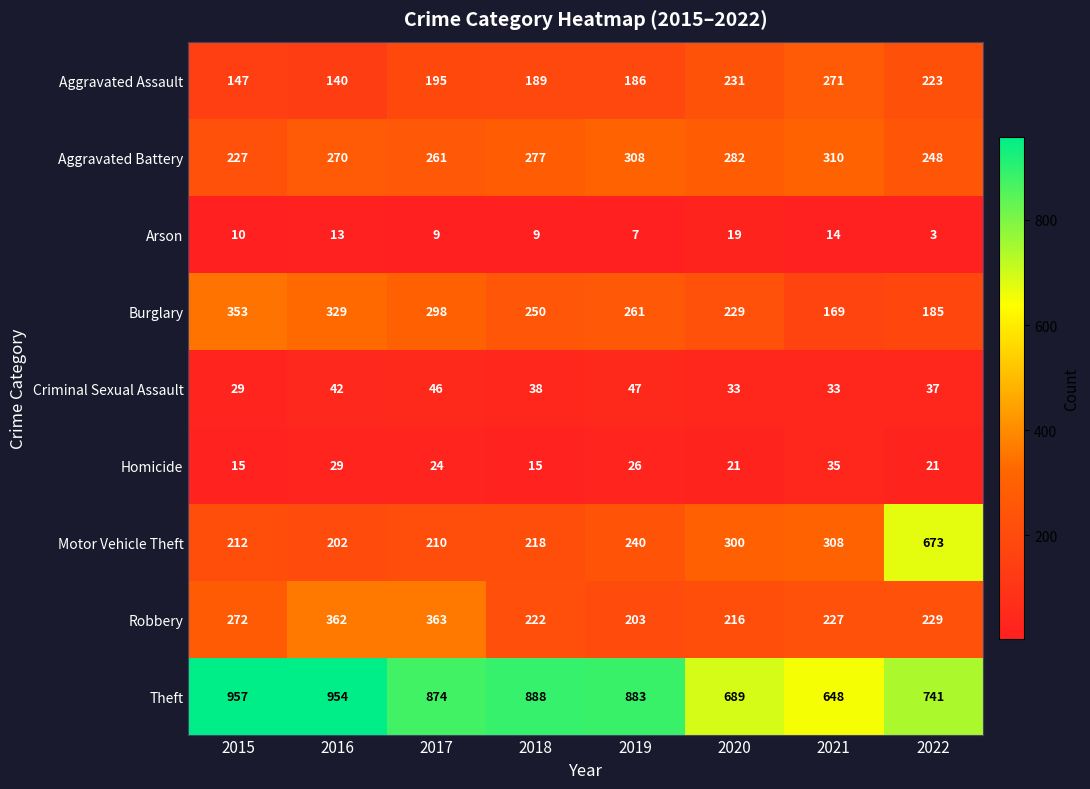

Read the Robbery value at 2022, to the nearest 5.

230